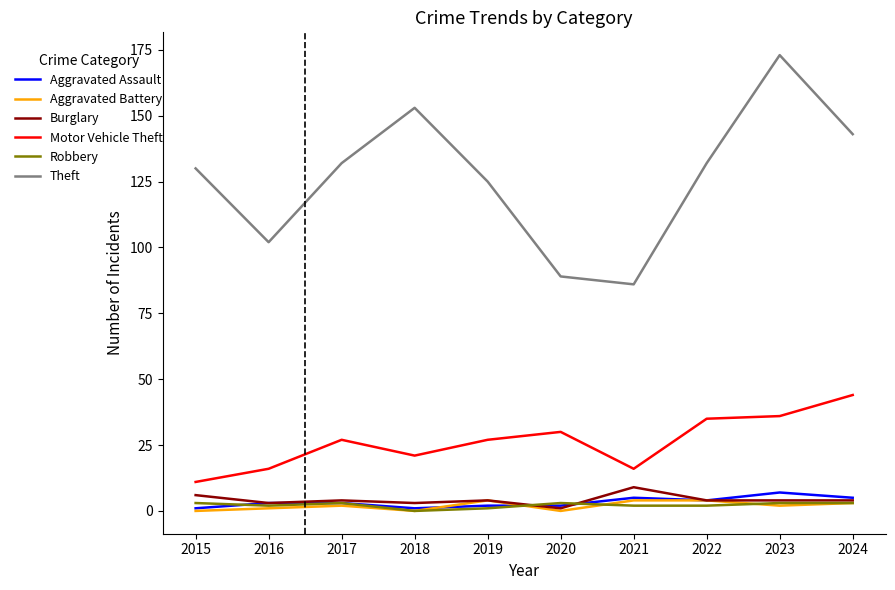

Between 2016 and 2023, which series saw the biggest shift?

Theft